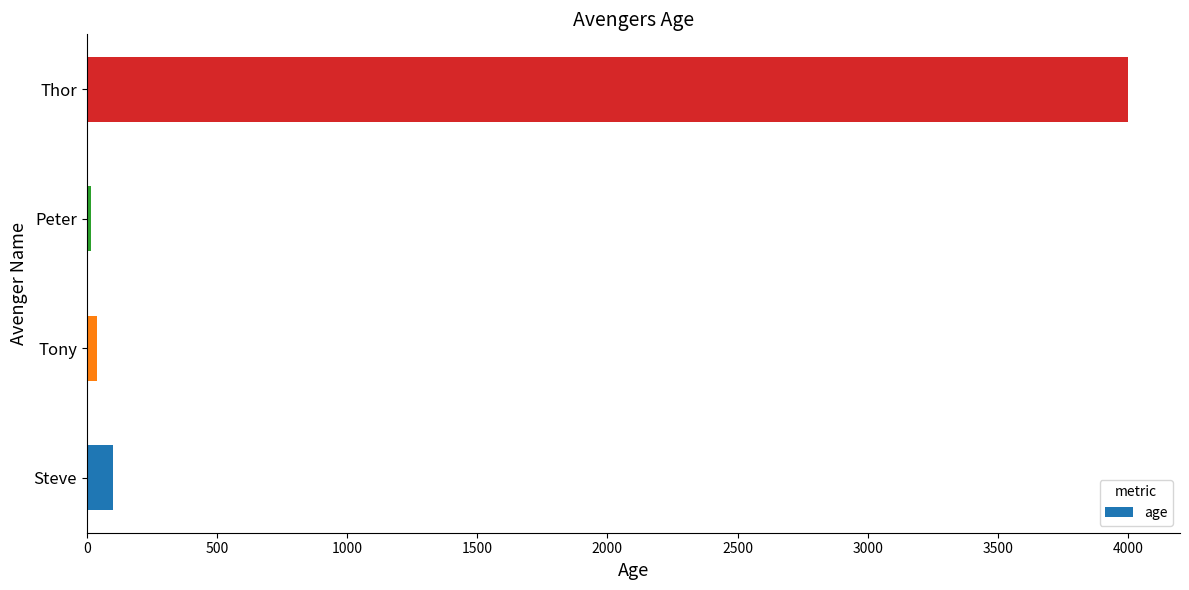

Reading bottom to top, list all the values displayed in this chart.

102	40	17	4000